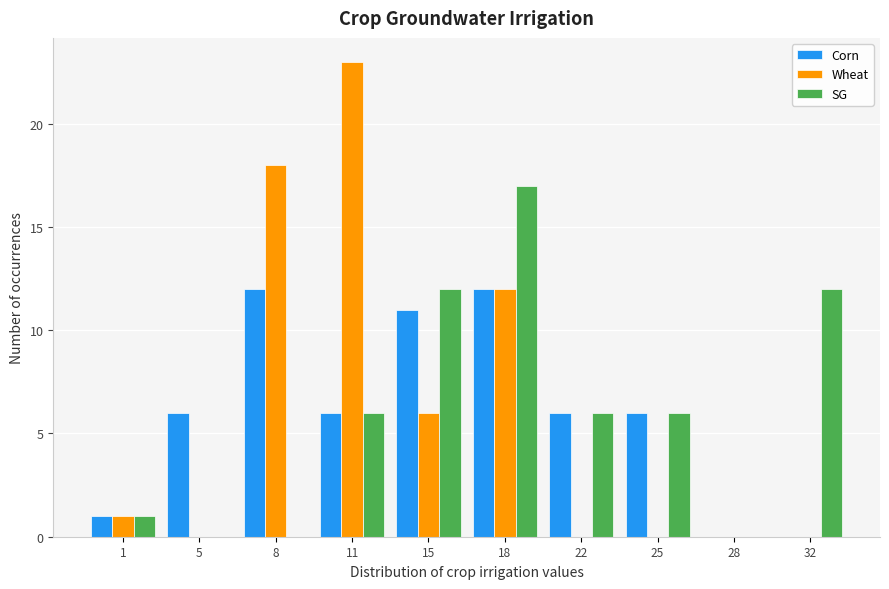

Reading right to left, list all the values displayed in this chart.

Corn: 32=0	28=0	25=6	22=6	18=12	15=11	11=6	8=12	5=6	1=1
Wheat: 32=0	28=0	25=0	22=0	18=12	15=6	11=23	8=18	5=0	1=1
SG: 32=12	28=0	25=6	22=6	18=17	15=12	11=6	8=0	5=0	1=1